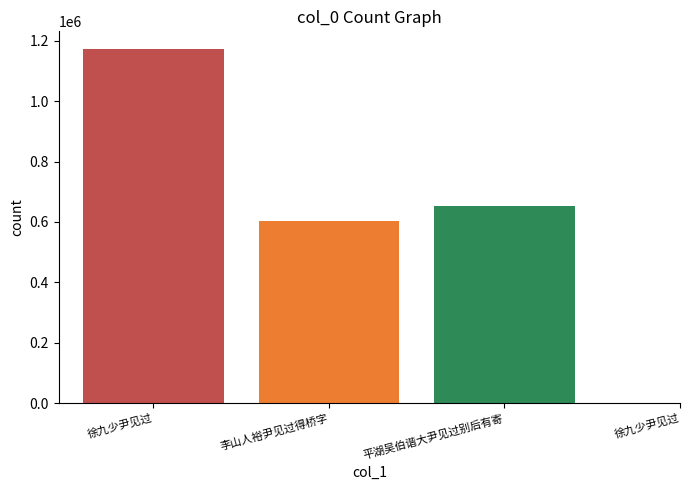

What is the label of the 2nd bar from the right?

平湖吴伯谐大尹见过别后有寄